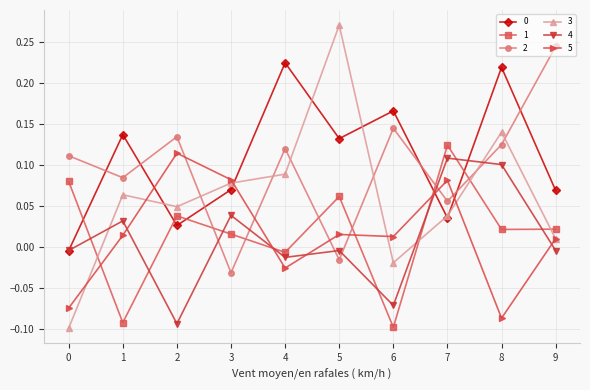

How many negative values does the 4 series have?

6